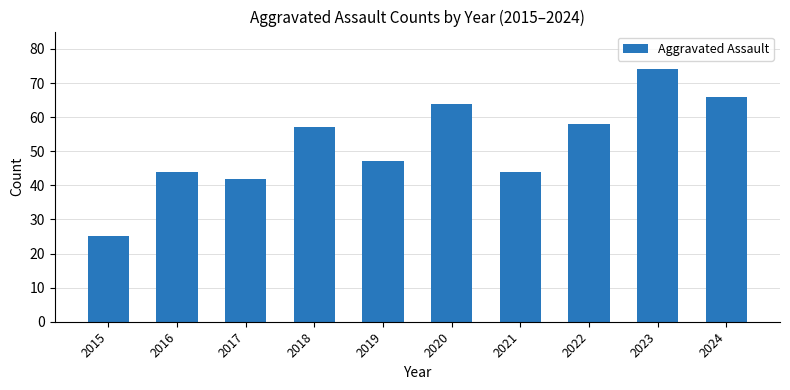

What is the difference between the values at 2016 and 2015?

19